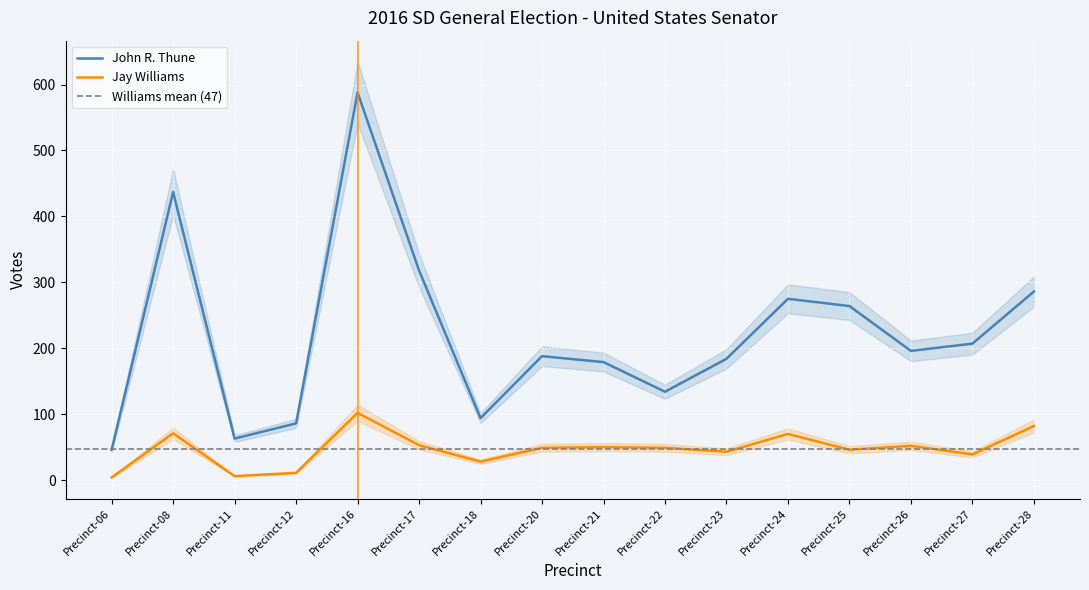

How many distinct data groups are displayed?

2